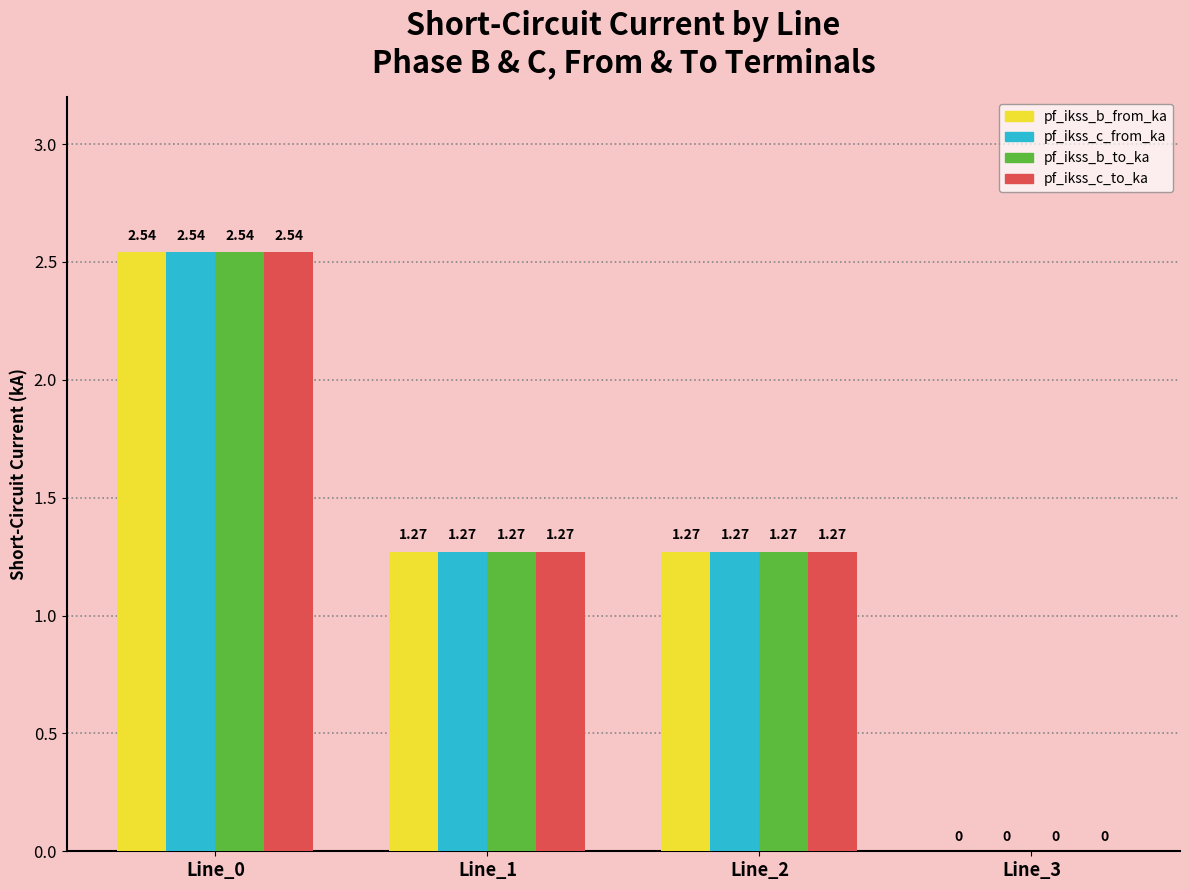

Is the value of pf_ikss_b_from_ka at Line_3 greater than the value of pf_ikss_c_to_ka at Line_2?

No